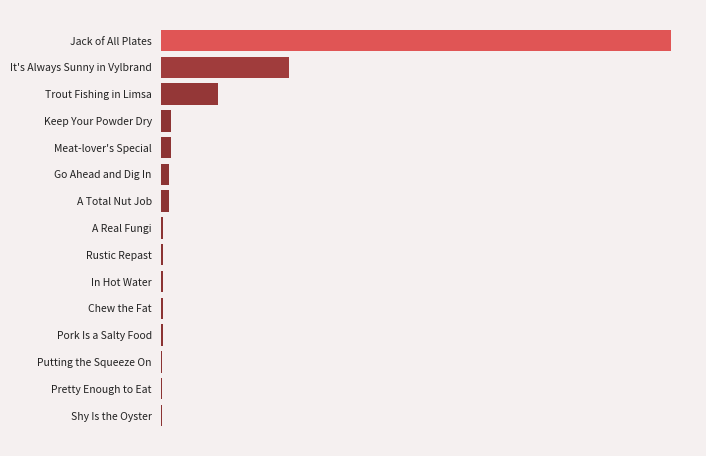

What is the difference between the maximum and minimum values?

199910.0